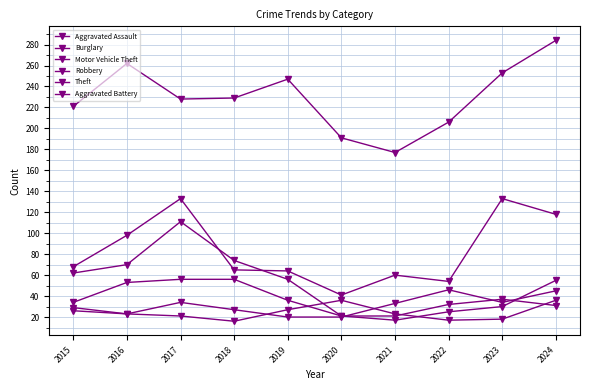

Which series has the largest total across all categories?

Theft